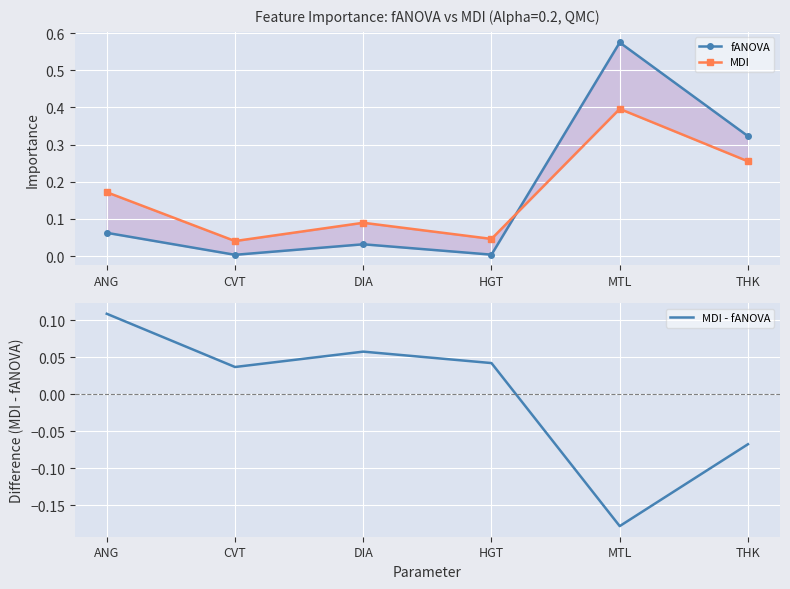

Reading left to right, transcribe all the data shown in this chart.

fANOVA: 0.1	0.0	0.0	0.0	0.6	0.3
MDI: 0.2	0.0	0.1	0.0	0.4	0.3
MDI - fANOVA: 0.1	0.0	0.1	0.0	-0.2	-0.1